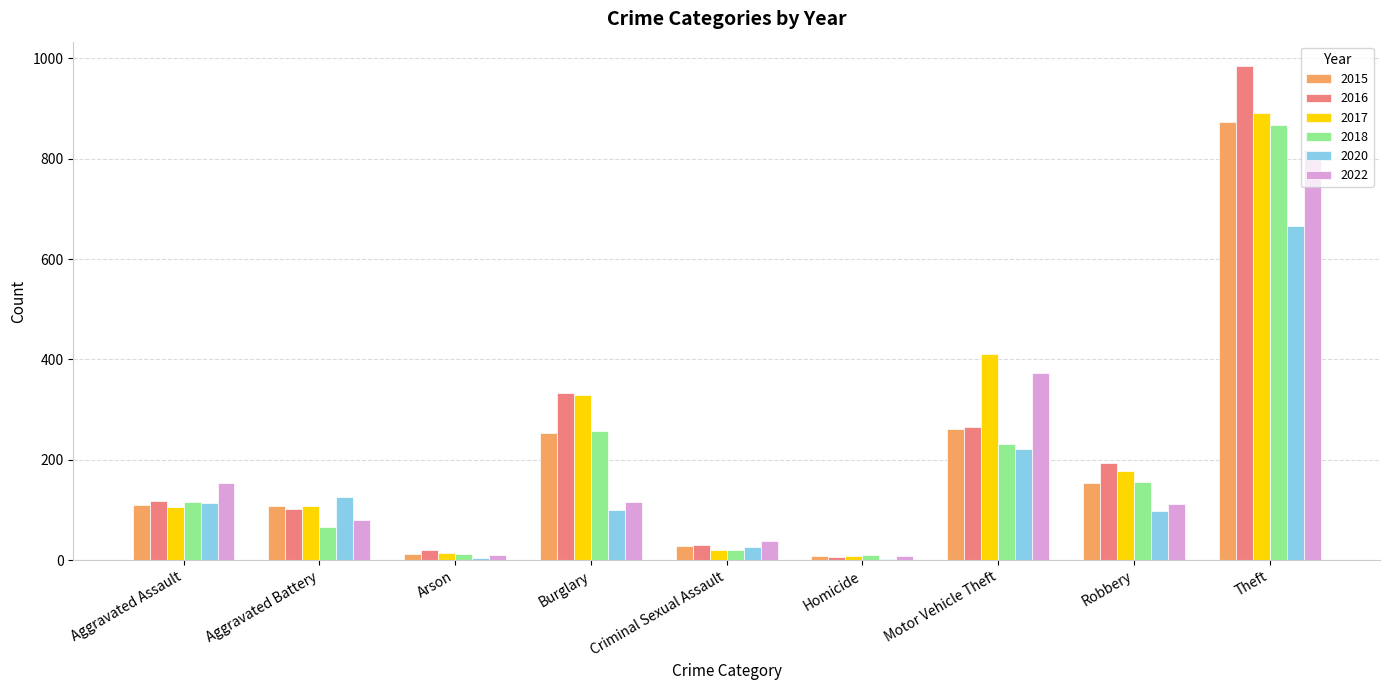

Which series changed the most between Aggravated Assault and Motor Vehicle Theft?

2017